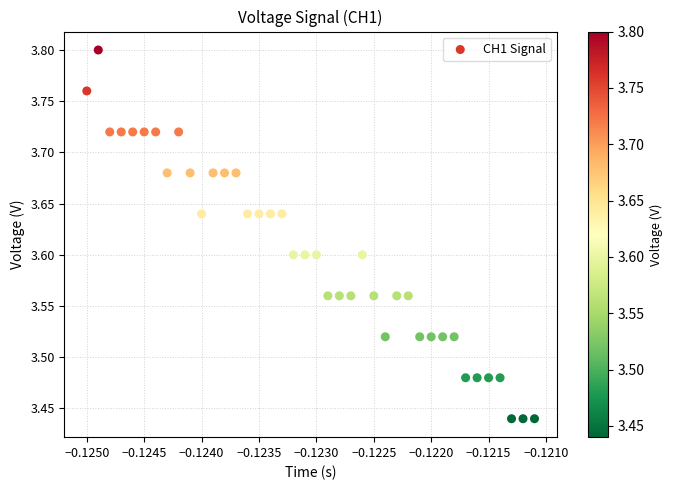

What is the range of Y values (max minus min)?

0.4